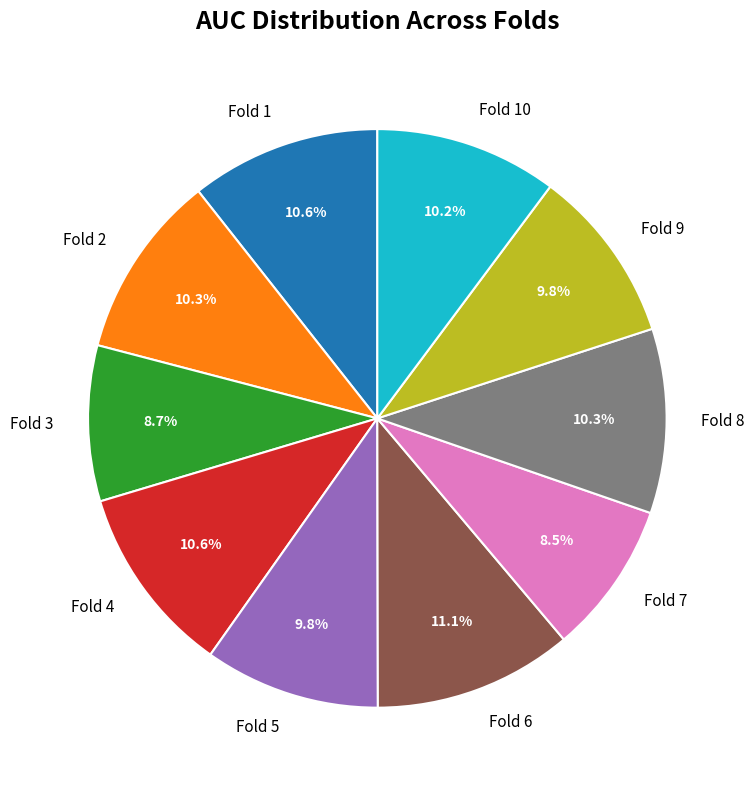

Does Fold 4 represent more than half of the total?

No